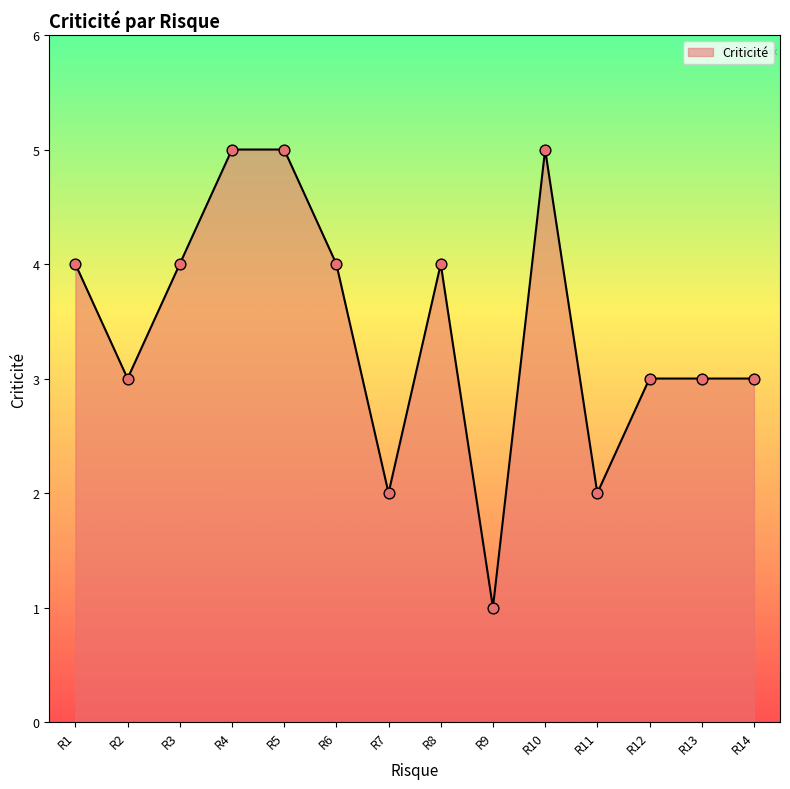

Approximately how many times larger is the value at R10 compared to R14?

1.7